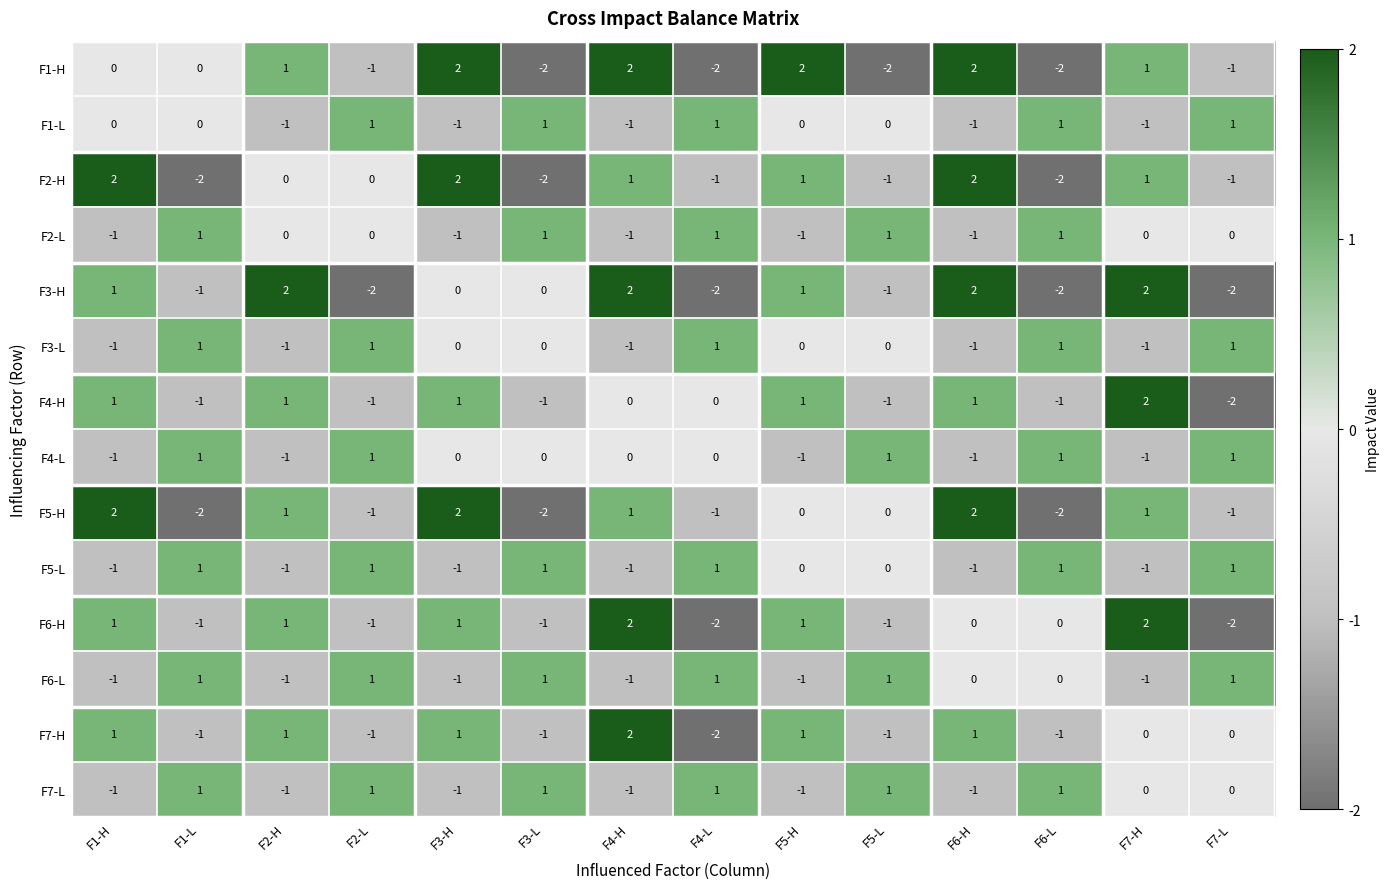

Is it true that F6-L equals 2 at F7-L?

False